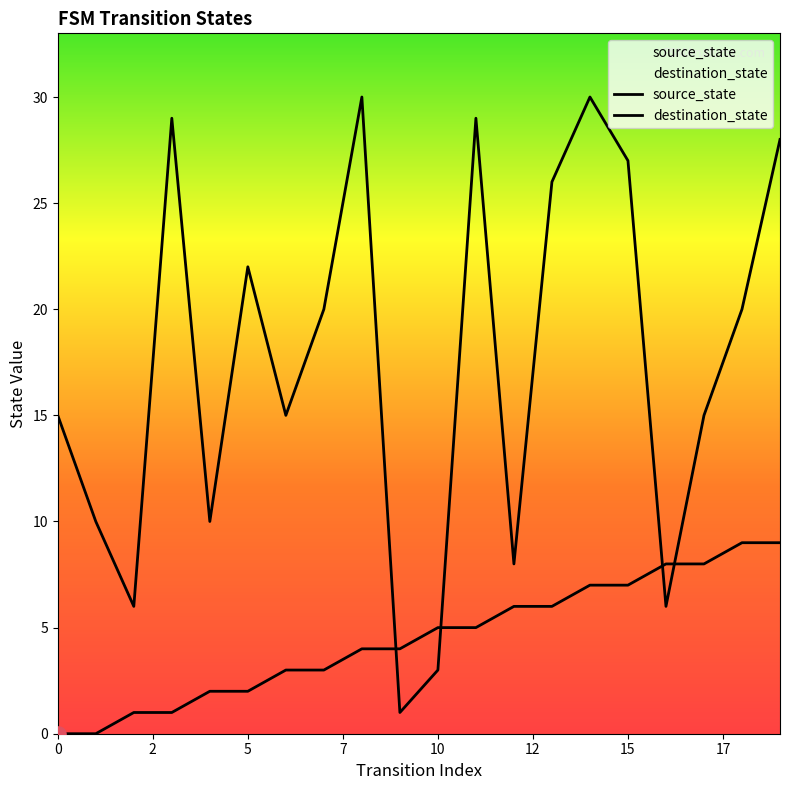

What are all the series names shown in the legend?

source_state, destination_state